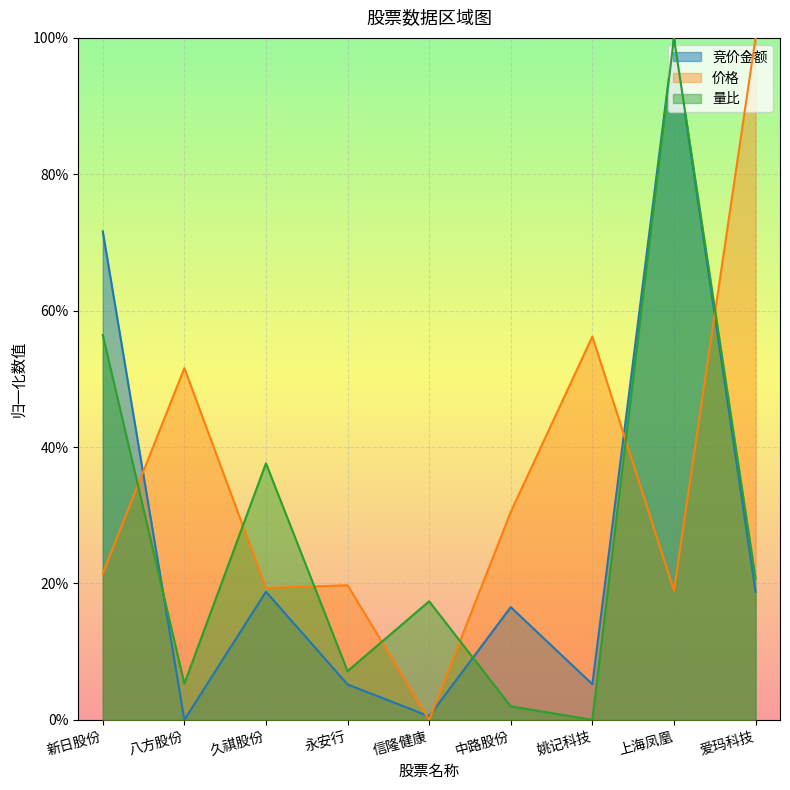

Which series has the largest total across all categories?

价格